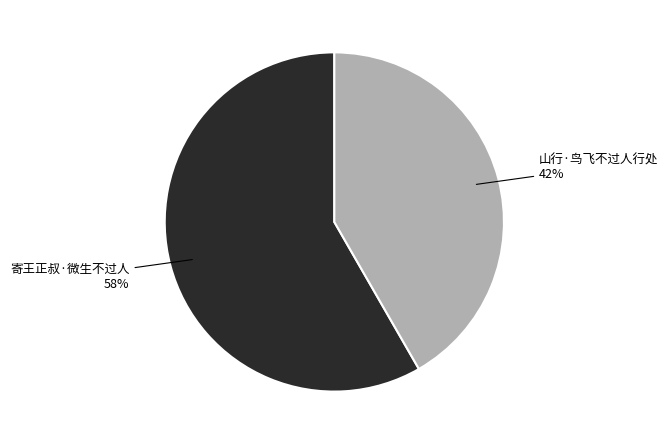

Is the sum of 山行·鸟飞不过人行处 and 寄王正叔·微生不过人 greater than half?

Yes